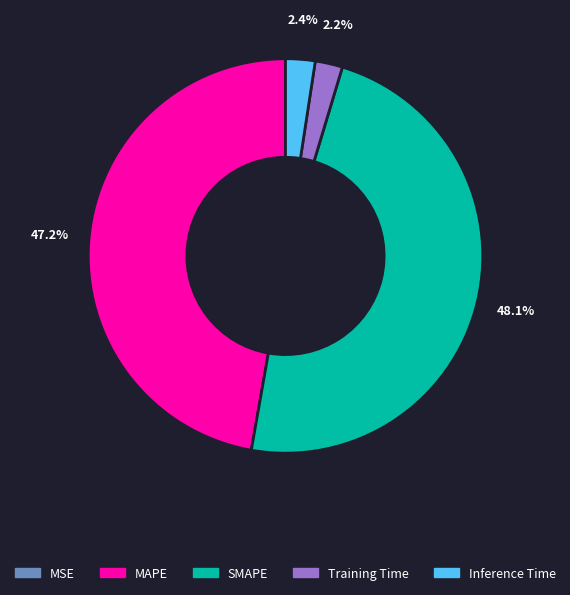

Which slice is the largest?

SMAPE